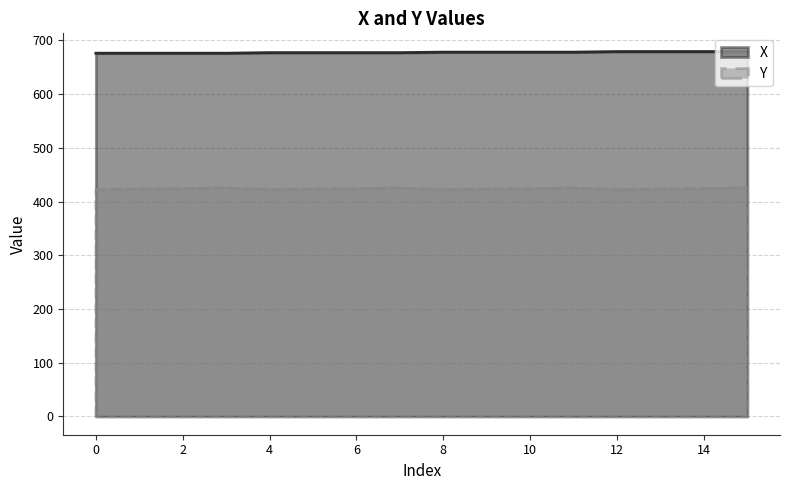

Where is the first local minimum for Y?

4